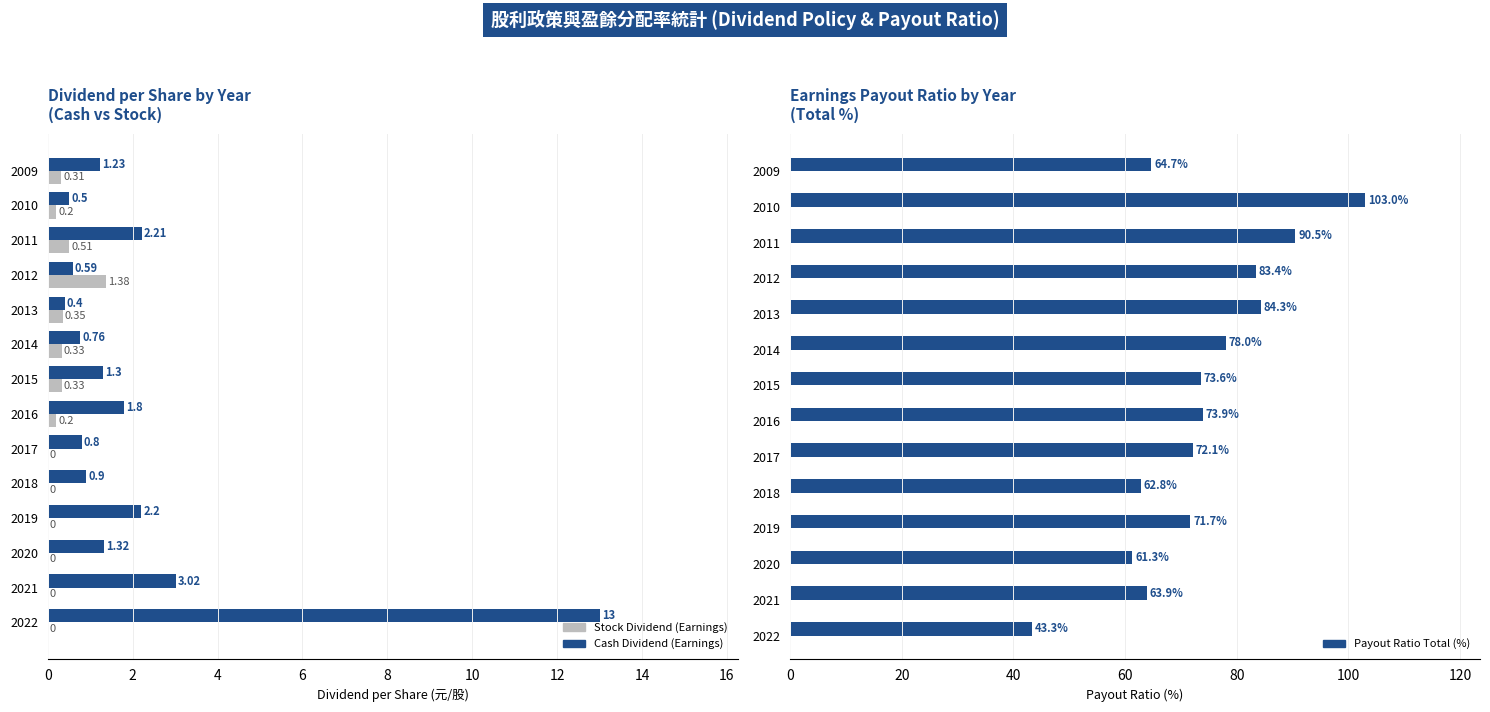

Which series has the largest total across all categories?

Payout Ratio Total (%)